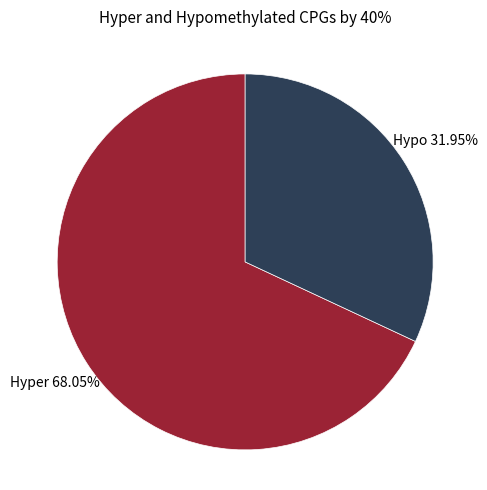

Does any single category account for the majority?

Yes